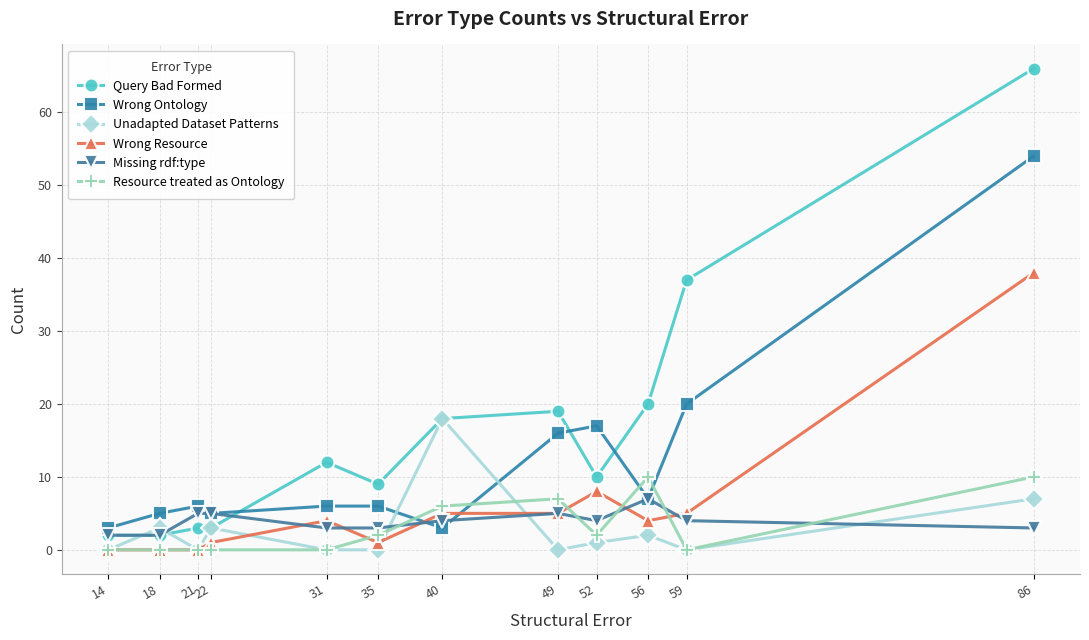

List the series in order of their peak value, lowest first.

Missing rdf:type, Resource treated as Ontology, Unadapted Dataset Patterns, Wrong Resource, Wrong Ontology, Query Bad Formed